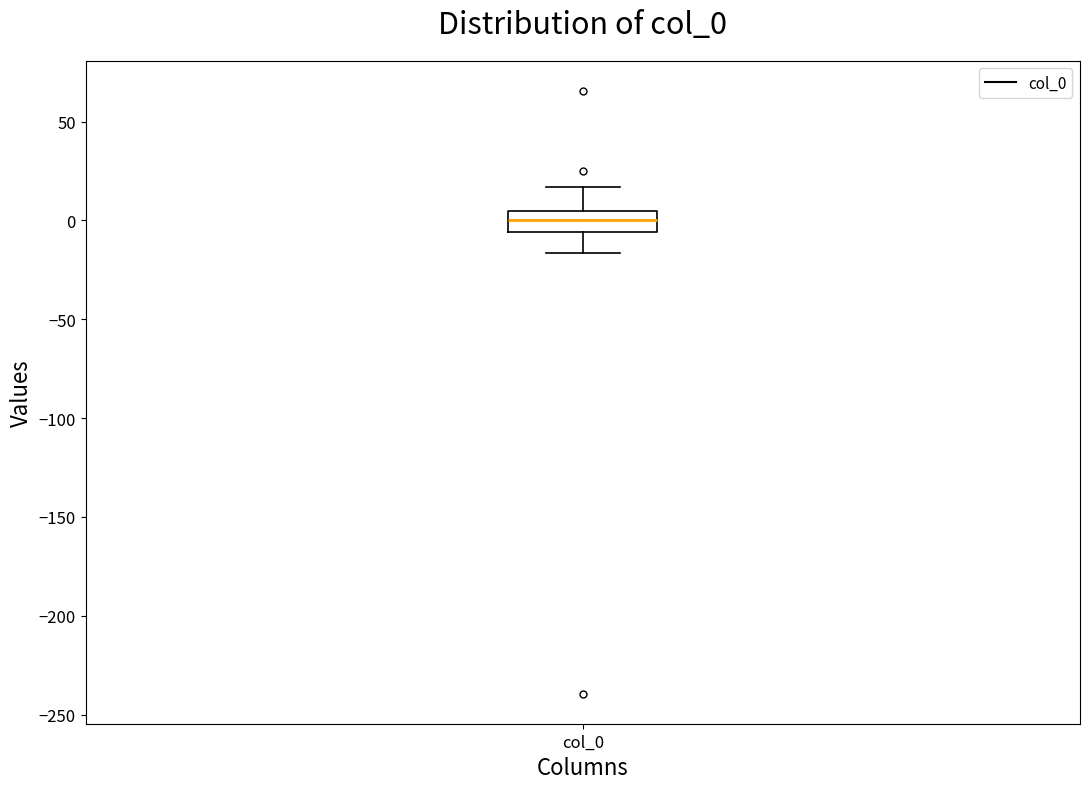

Read this box plot against the y-axis: the position of the median line, the range covered by the box, and the ends of both whiskers. The values are not printed on the chart, so give them approximately, as read against the axis.

median 0, box -5 to 5, whiskers -15 to 15